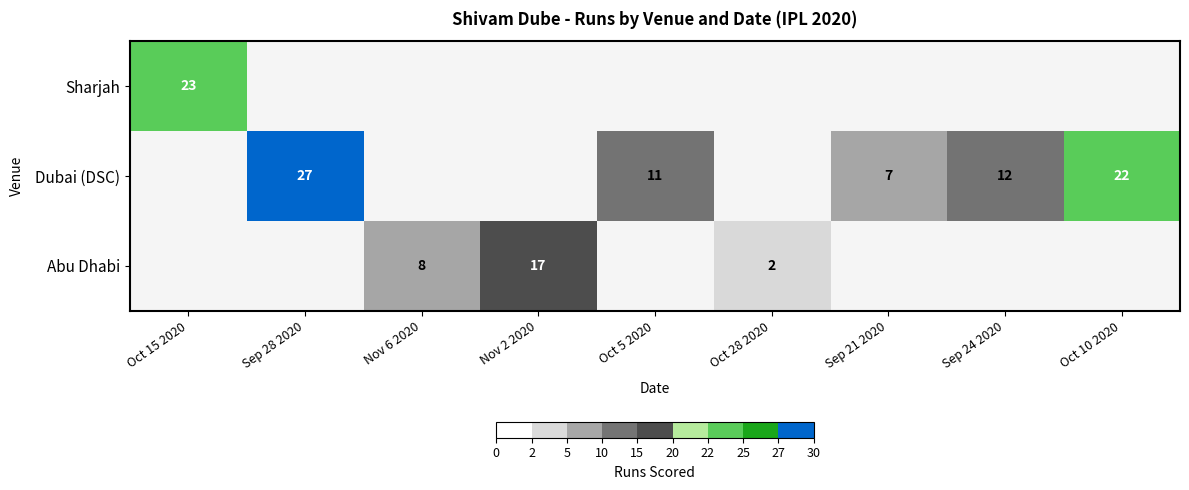

True or false: Dubai (DSC) has a value of 10 at Sep 28 2020.

False